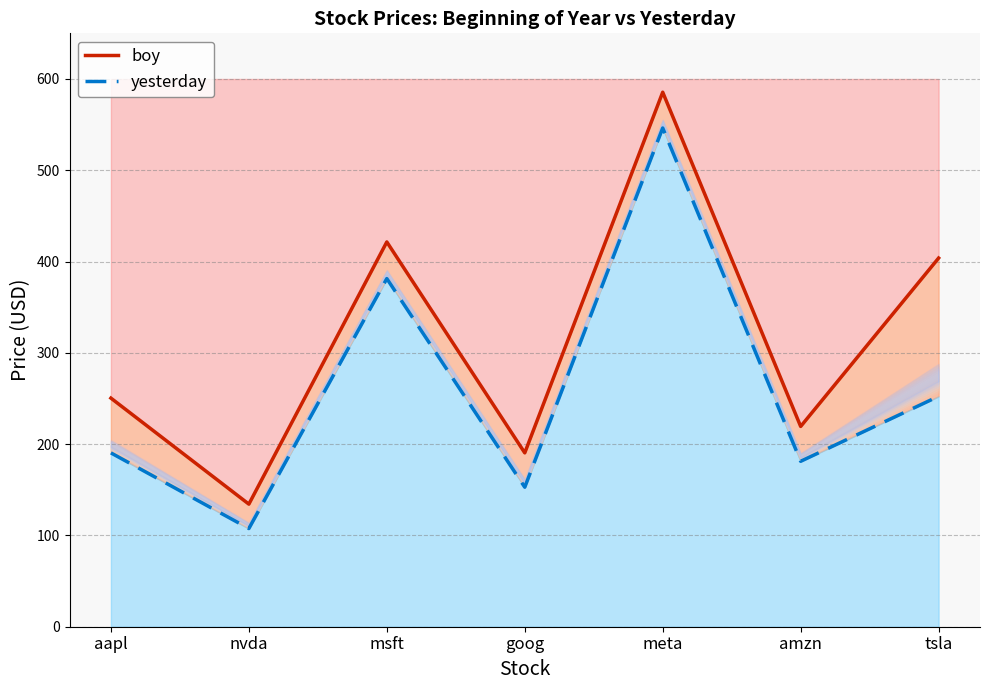

Which has a higher value, tsla or goog?

tsla